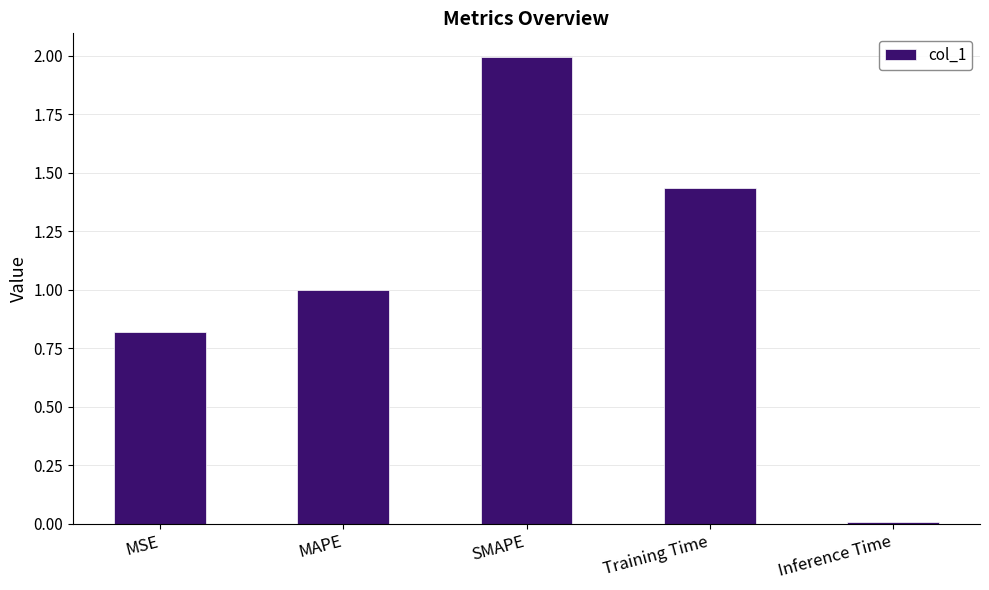

List the labels in order of value, smallest first.

Inference Time, MSE, MAPE, Training Time, SMAPE